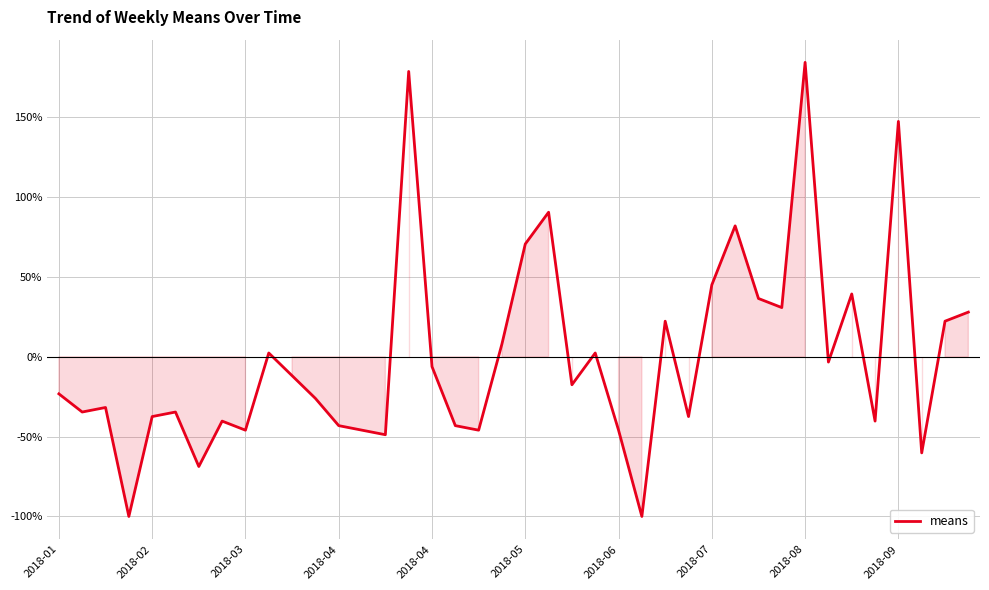

Reading left to right, what are all the values shown in this chart?

-23.2	-34.6	-31.7	-100.0	-37.4	-34.6	-68.7	-40.3	-45.9	2.4	-11.8	-26.0	-43.1	-45.9	-48.8	178.8	-6.1	-43.1	-45.9	8.1	70.7	90.6	-17.5	2.4	-45.9	-100.0	22.3	-37.4	45.1	82.1	36.6	30.9	184.5	-3.3	39.4	-40.3	147.5	-60.2	22.3	28.0